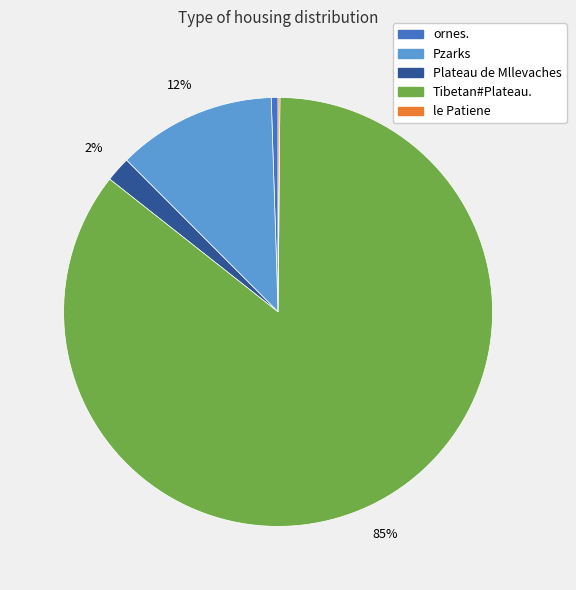

Which category accounts for the majority?

Tibetan#Plateau.